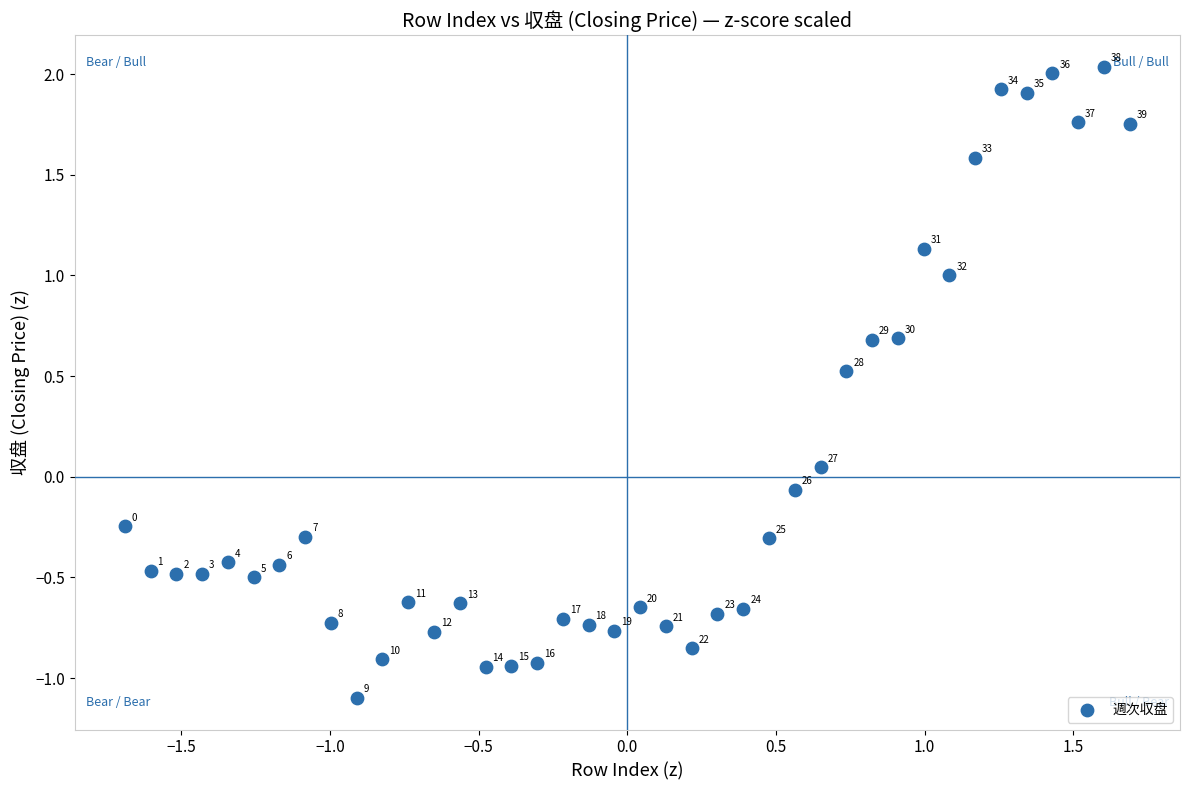

What is the range of X values (max minus min)?

3.4